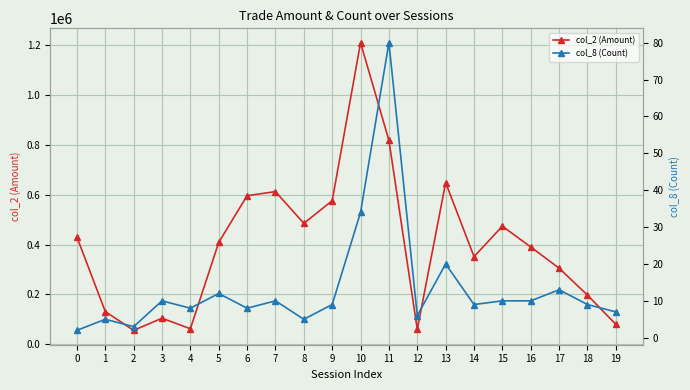

At which category does col_2 (Amount) reach its first local valley?

2